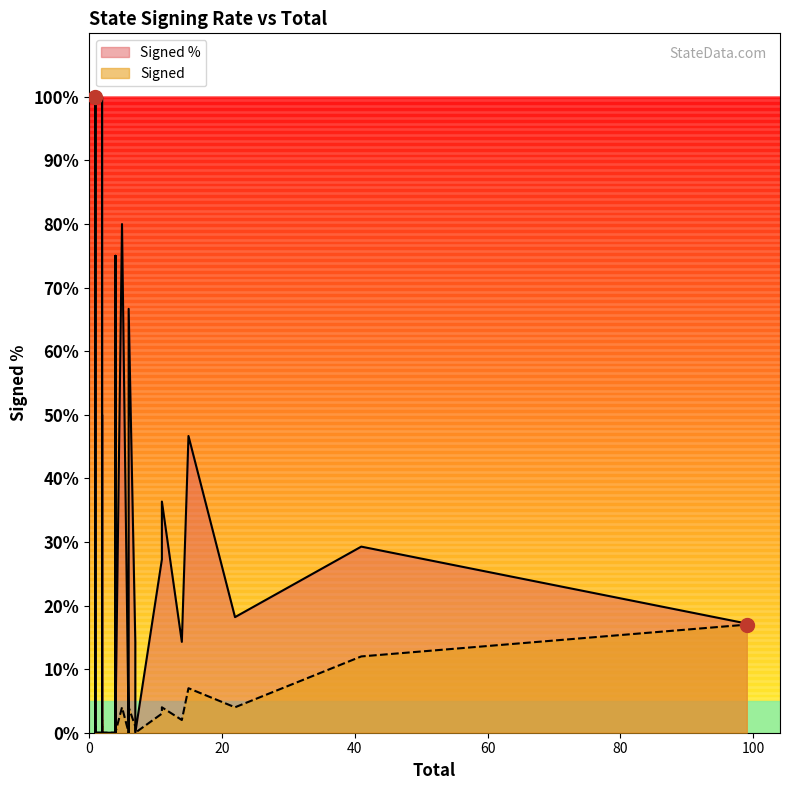

True or false: Signed and Signed % cross at least once.

False